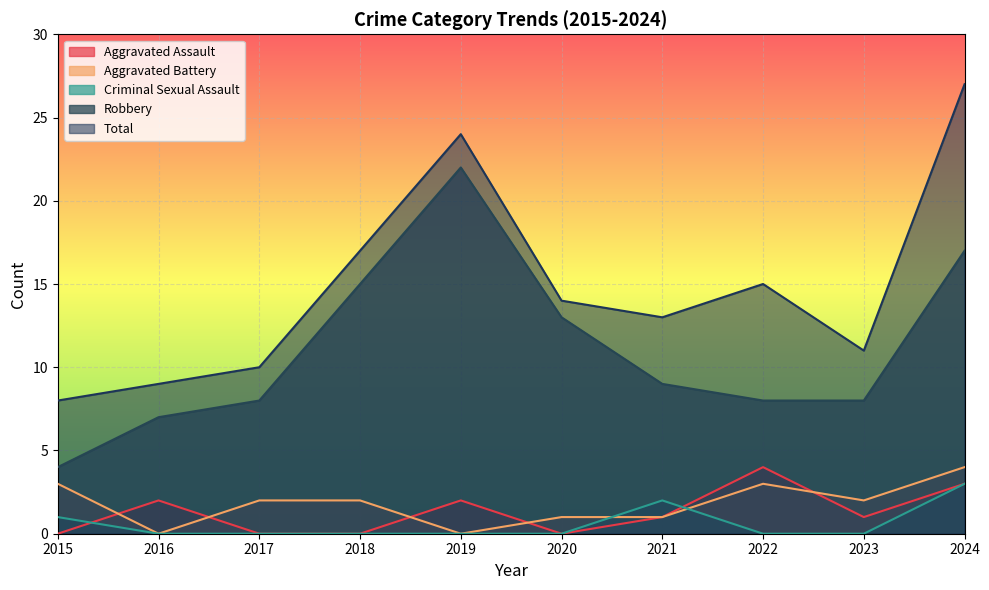

True or false: Robbery and Criminal Sexual Assault cross at least once.

False